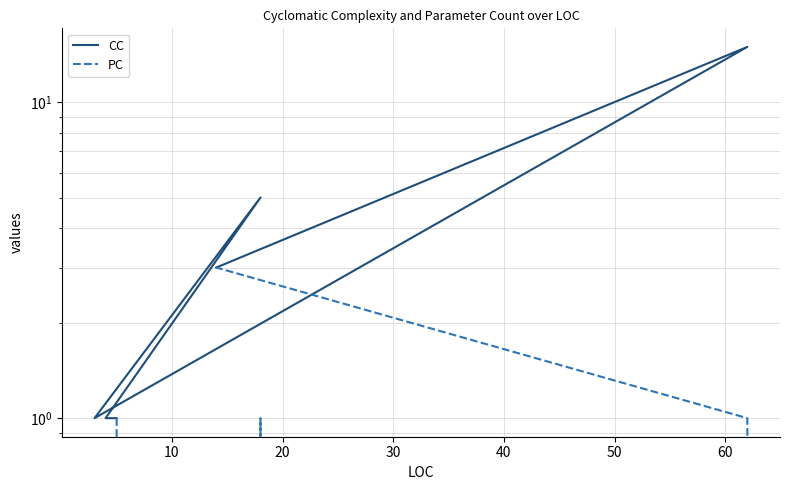

What is the sum of all CC values?

26